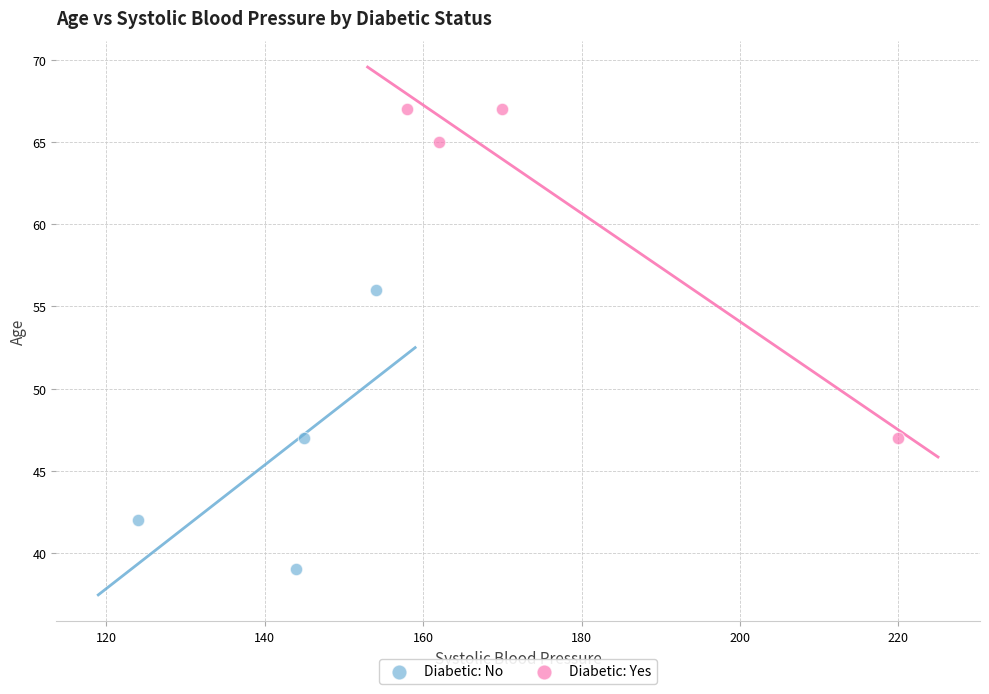

Which series contains the highest Y value?

Diabetic: Yes